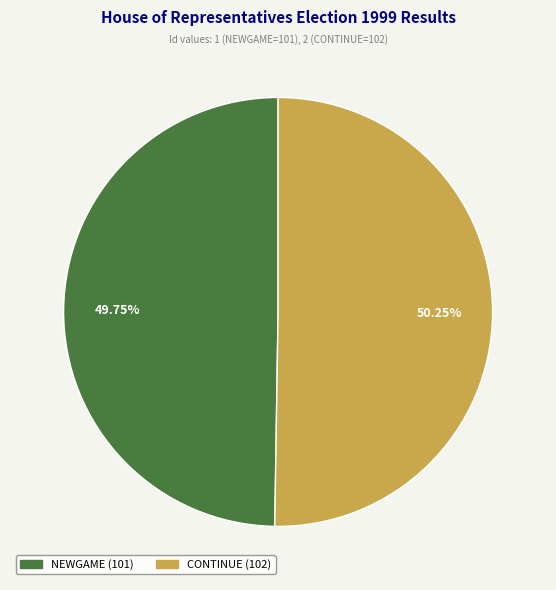

Is there any slice that represents more than half of the pie?

Yes